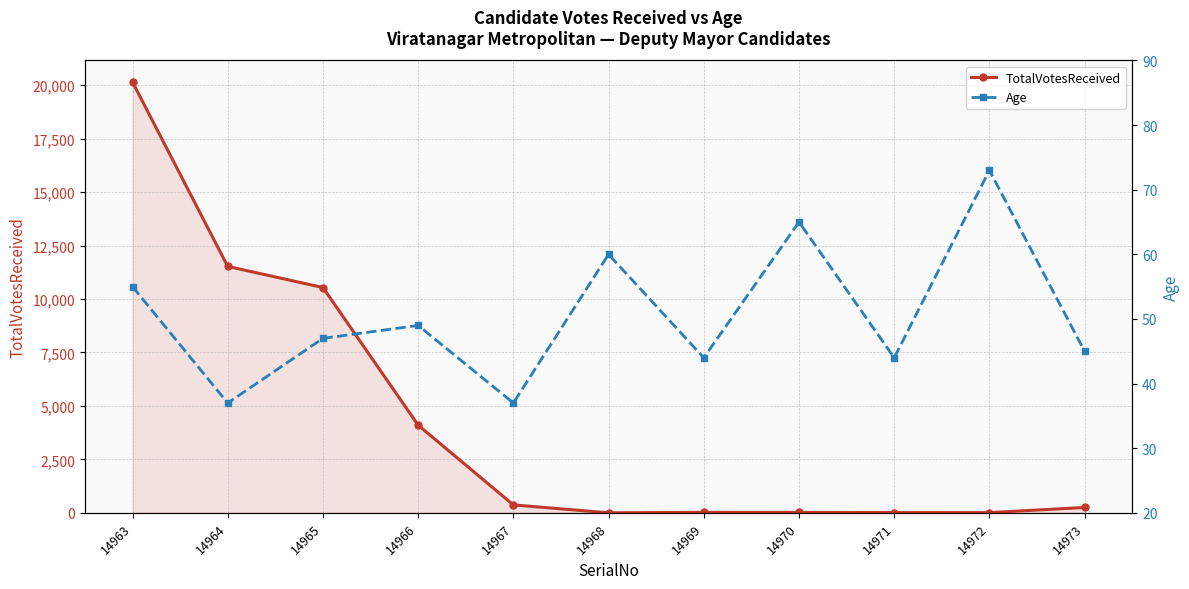

What is the total value across all series at 14964?

11561